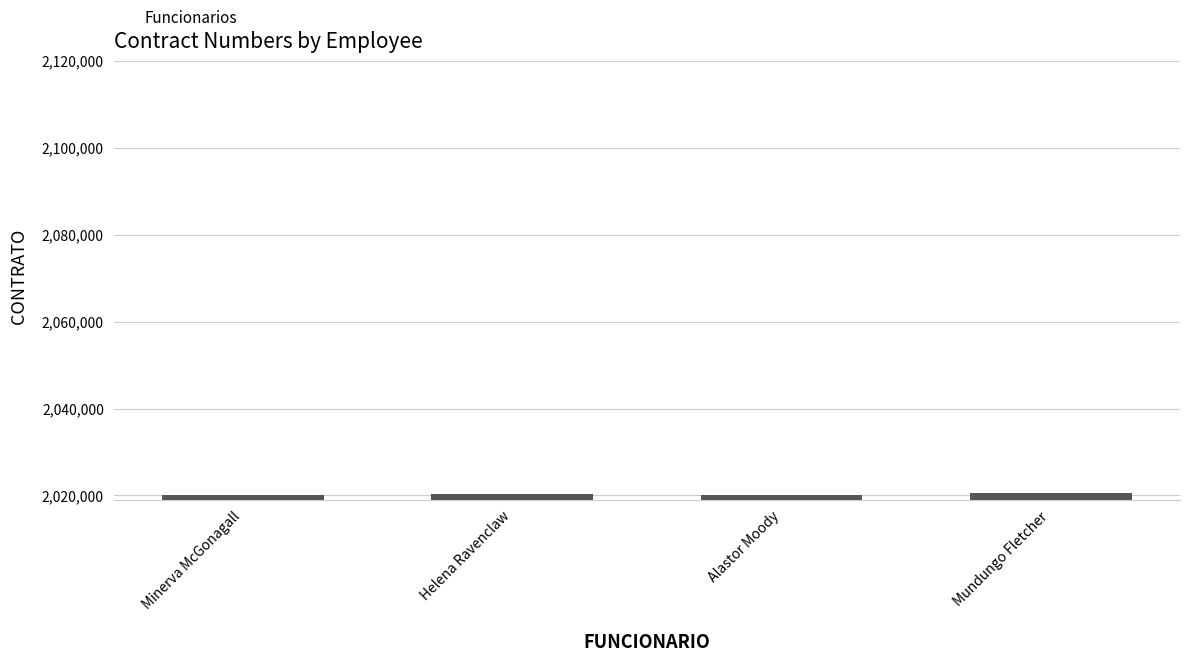

Is it true that the value at Alastor Moody is 1122661?

False